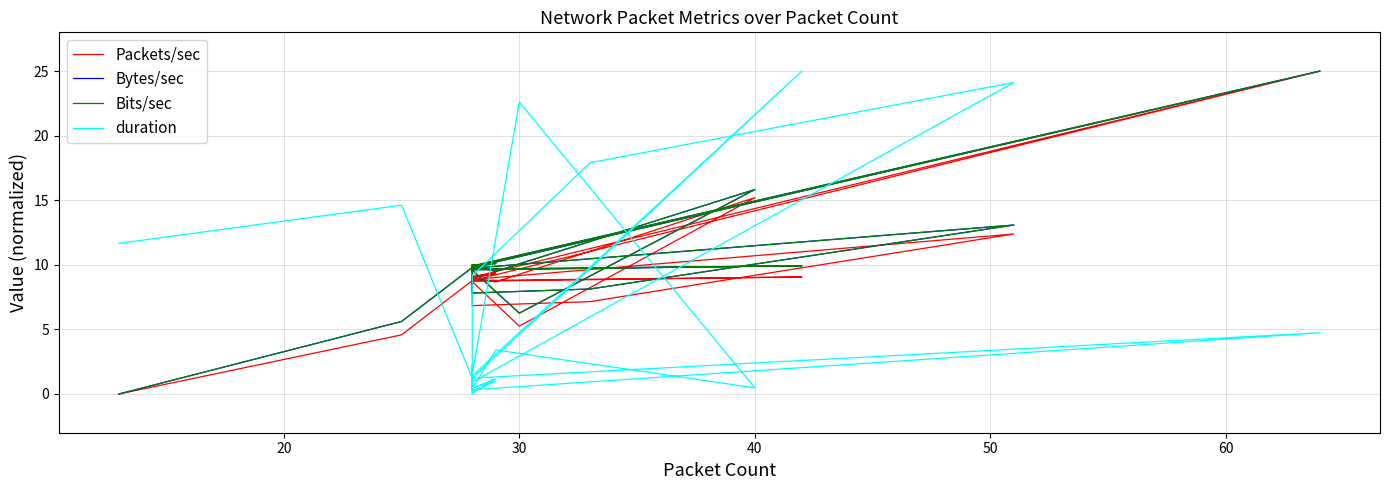

What is the difference between the maximum and minimum values in the Bytes/sec series?

25.0